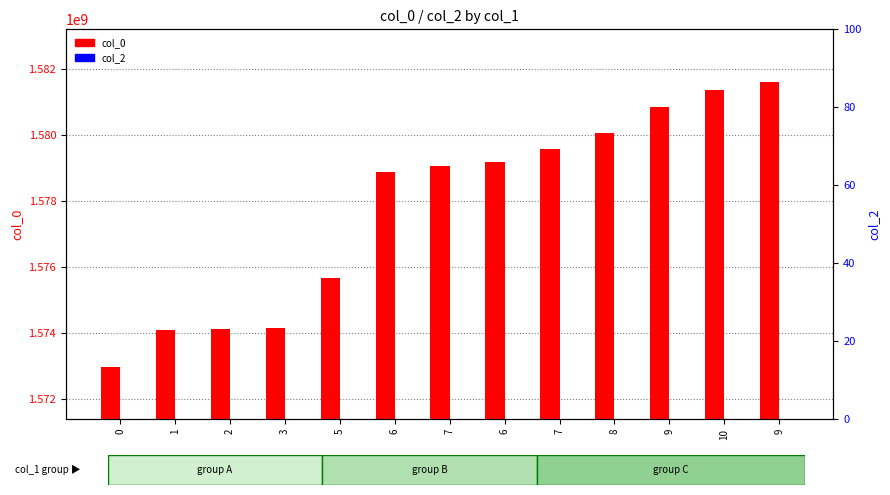

Reading left to right, what are all the values shown in this chart?

col_0: 0=1572967287	1=1574093348	2=1574140220	3=1574165372	5=1575662991	6=1578881329	7=1579054158	6=1579190953	7=1579565359	8=1580065713	9=1580843356	10=1581350933	9=1581620921
col_2: 0=0	1=0	2=0	3=0	5=0	6=0	7=0	6=0	7=0	8=0	9=0	10=0	9=0